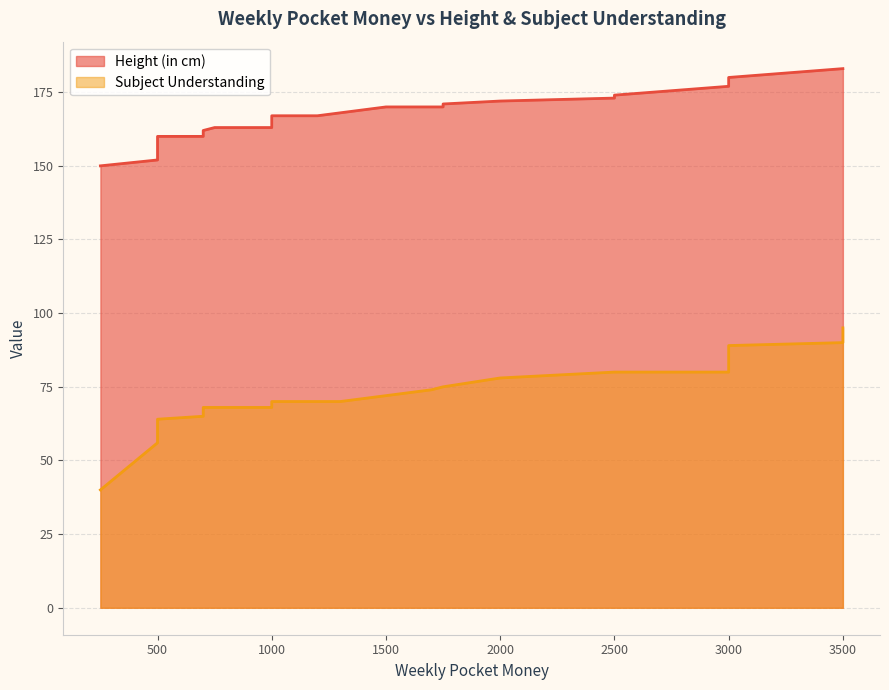

Between 1000 and 1700, which series saw the biggest shift?

Height (in cm)